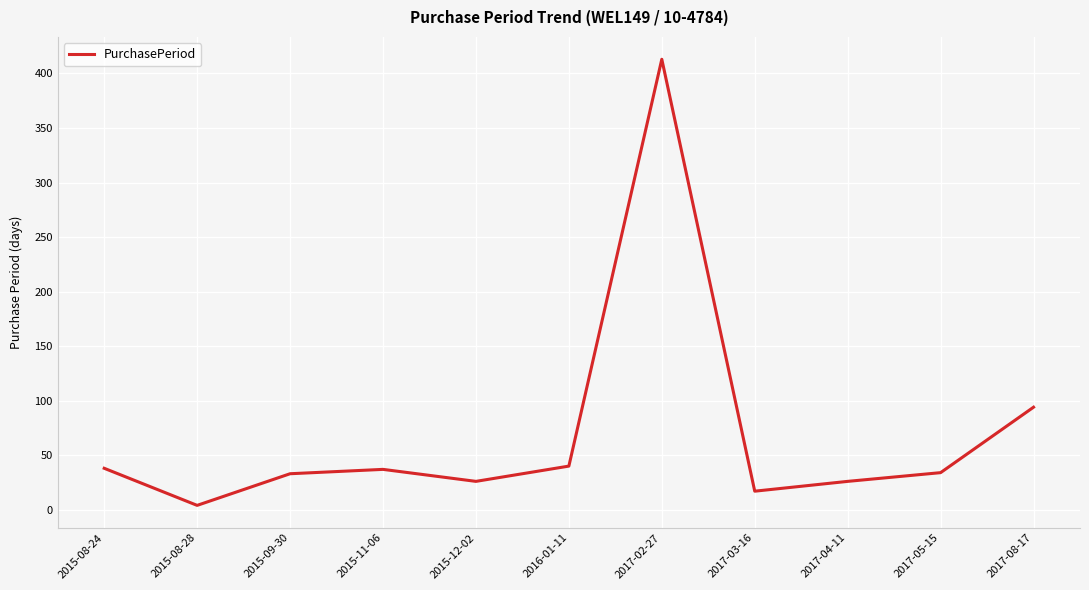

What is the smallest value displayed?

4